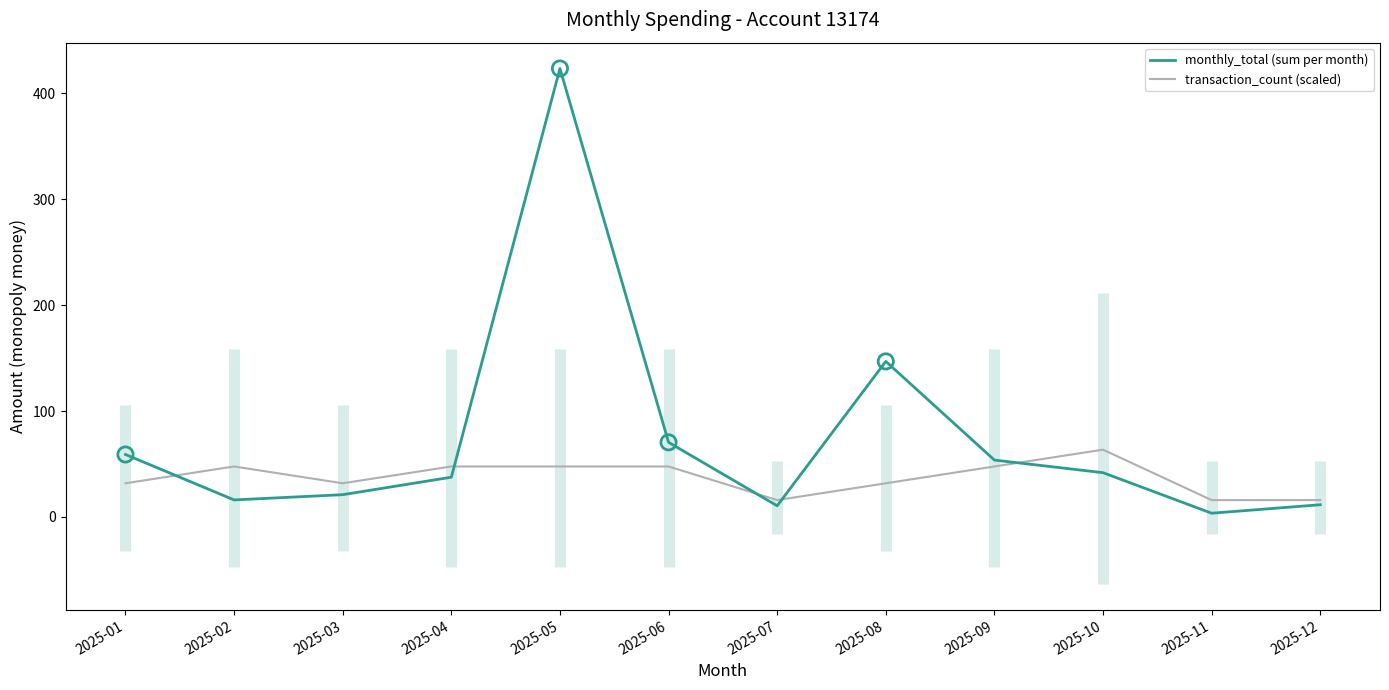

At how many categories does at least one series exceed 135?

2